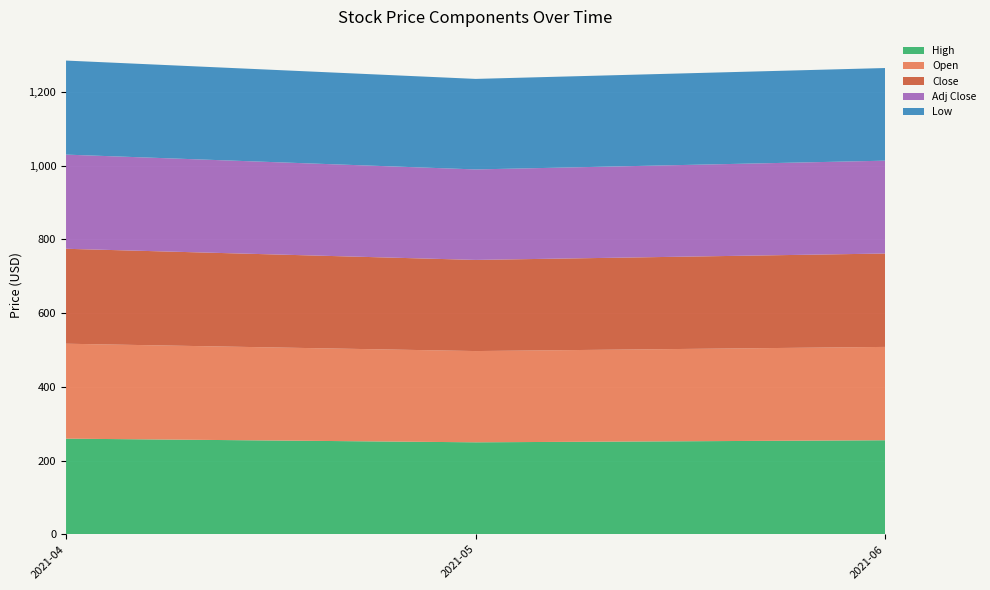

What is the maximum value for High?

259.4